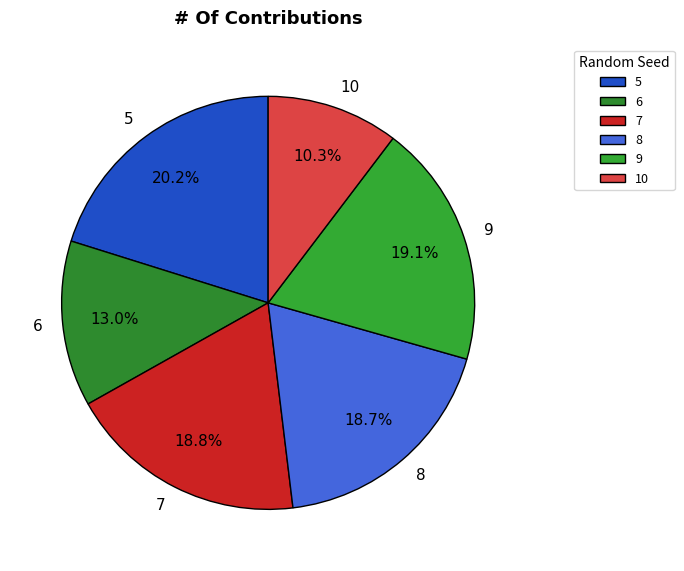

What is the total percentage of 10 and 9?

29.4%